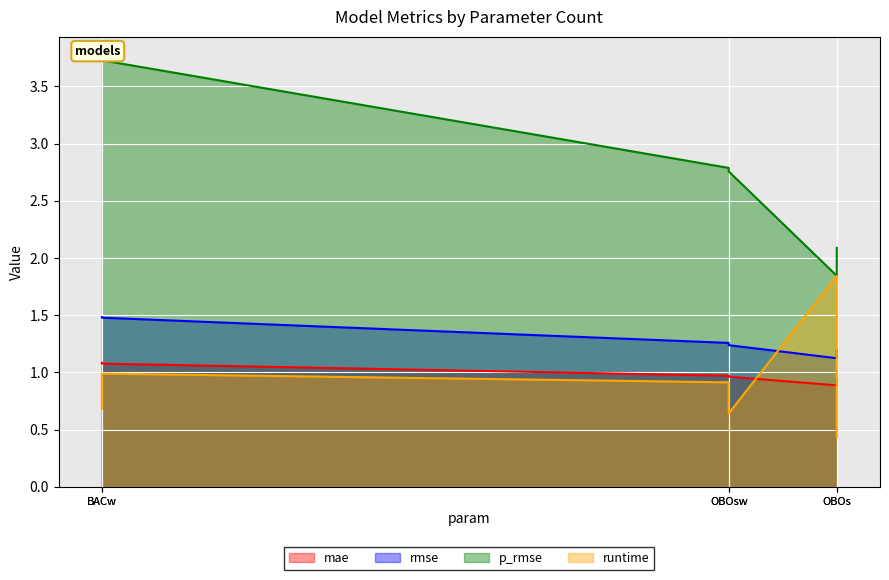

True or false: runtime and p_rmse cross at least once.

False